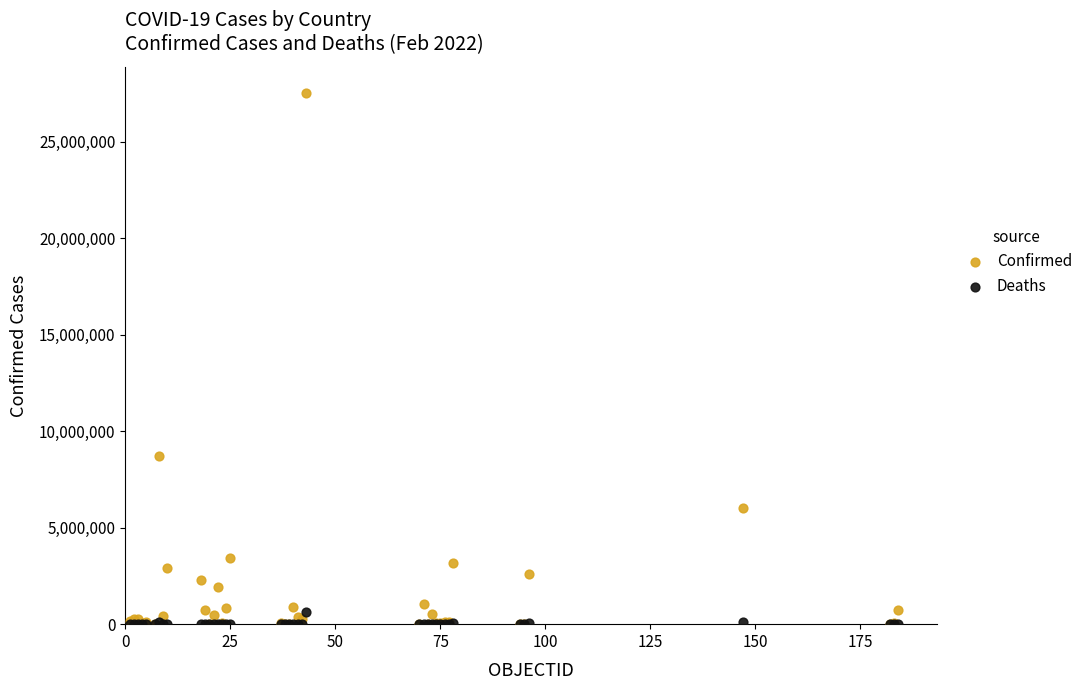

In the Confirmed series, what Y value is closest to 13750060?

8734551